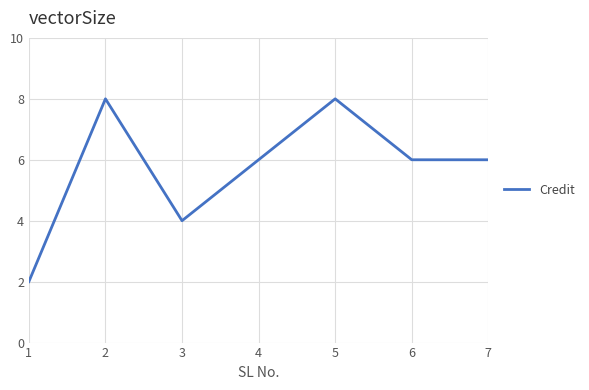

What is the maximum value shown in the chart?

8